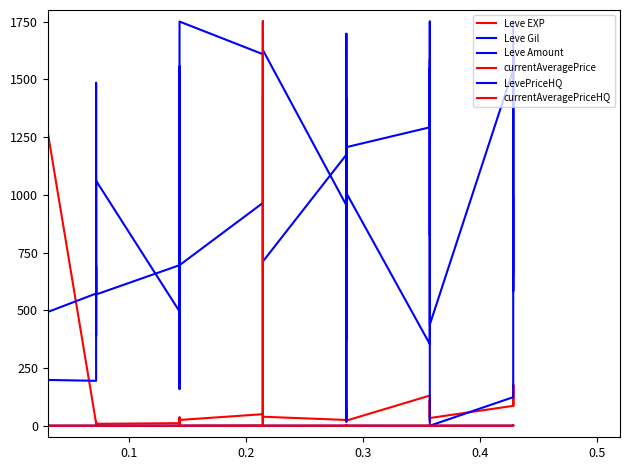

Reading left to right, what are all the values shown in this chart?

Leve EXP: 2.8	2.8	1750.0	2.8	2.8	1750.0	11.1	16.7	5.6	13.9	5.6	8.3	11.1	19.4	8.3	25.0	36.1	25.0	50.0	36.1	19.4	66.7	50.0	38.9	25.0	44.4	77.8	47.2	33.3	22.2	130.6	100.0	22.2	108.3	100.0	33.3	86.1	177.8	86.1	172.2
Leve Gil: 583.3	1219.7	198.0	282.8	1219.7	199.7	194.4	1484.8	1396.5	388.9	866.2	1060.6	494.9	1555.6	1378.8	760.1	159.1	1750.0	1608.6	70.7	300.5	1396.5	1608.6	1626.3	954.5	1414.1	17.7	212.1	1697.0	1007.6	353.5	689.4	1166.7	1750.0	689.4	0.0	123.7	1608.6	583.3	989.9
Leve Amount: 462.0	462.0	457.9	457.9	462.0	462.0	572.4	686.9	568.3	572.4	695.1	568.3	695.1	695.1	1173.5	711.4	940.4	695.1	965.0	960.9	1431.1	981.3	695.1	711.4	1173.5	785.0	1001.8	1198.0	372.1	1206.2	1292.1	1549.6	825.9	1202.1	1586.4	437.5	1541.5	1598.7	654.2	1750.0
currentAveragePrice: 0.0	0.1	1.2	0.0	40.9	0.0	0.0	0.6	0.0	0.1	0.0	0.0	0.0	0.0	0.0	0.0	0.9	0.2	1.1	0.0	1750.0	0.7	0.2	0.0	0.0	0.7	1.7	0.1	1.1	0.1	0.0	0.0	0.1	5.1	0.1	0.0	0.1	0.1	0.1	0.4
LevePriceHQ: 0.0	0.0	0.0	0.0	0.1	0.0	0.0	0.0	0.0	0.0	0.0	0.0	0.0	0.0	0.0	0.0	0.0	0.2	0.0	0.0	1750.0	0.6	0.2	0.0	0.0	0.6	0.0	0.0	0.0	0.1	0.0	0.0	0.1	0.0	0.1	0.0	0.0	0.0	0.0	0.2
currentAveragePriceHQ: 0.0	0.0	0.0	0.0	52.5	0.0	0.0	0.0	0.0	0.0	0.0	0.0	0.0	0.0	0.0	0.0	0.0	0.2	0.0	0.0	1750.0	0.6	0.2	0.0	0.0	0.6	0.0	0.0	0.0	0.1	0.0	0.0	0.1	0.0	0.1	0.0	0.0	0.0	0.0	0.2